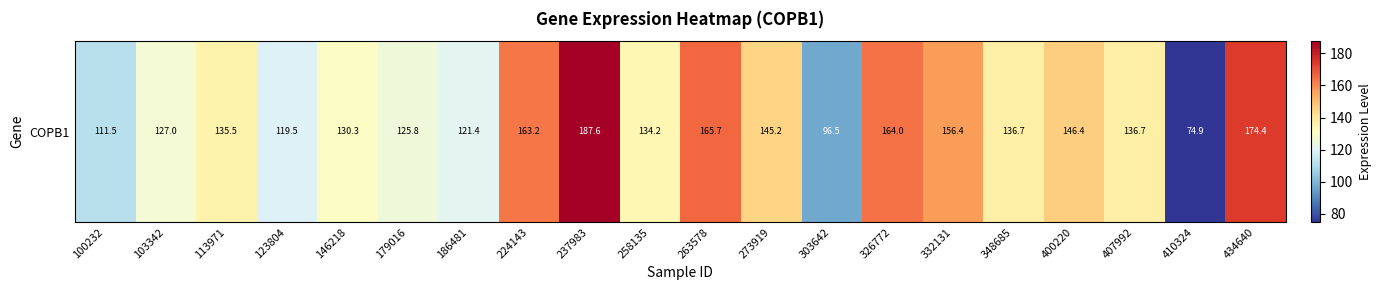

What is the difference between the maximum and minimum values?

112.7